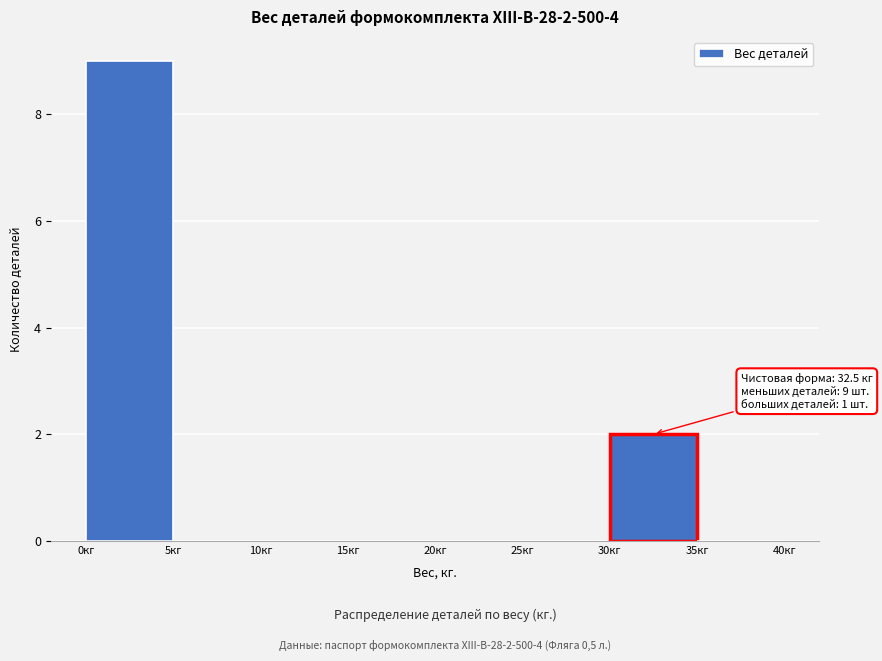

Over which range of the x-axis is the bar tallest?

0 to 5